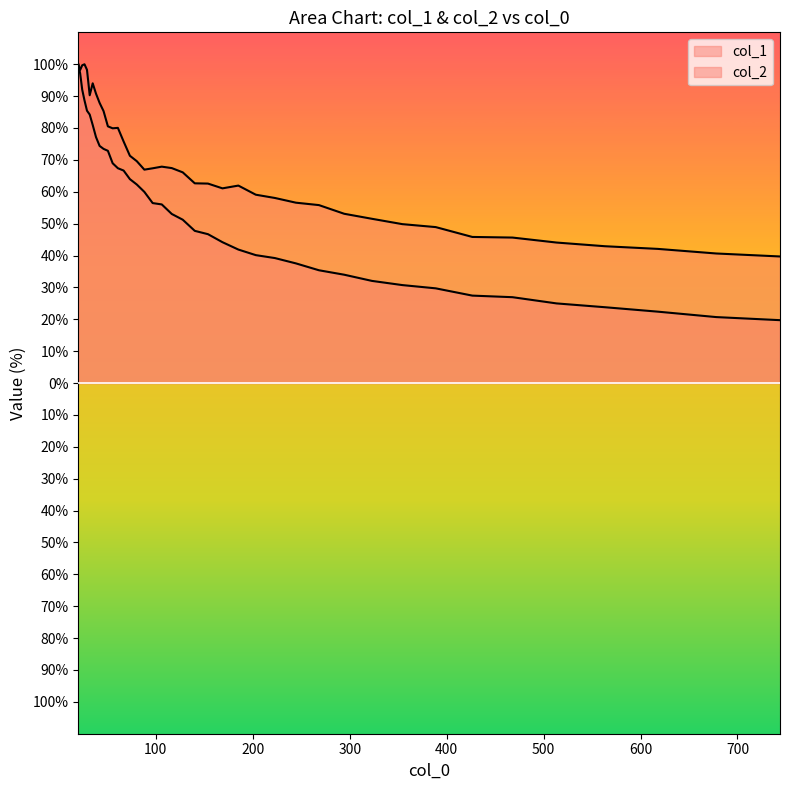

List the series in order of their peak value, highest first.

col_1, col_2